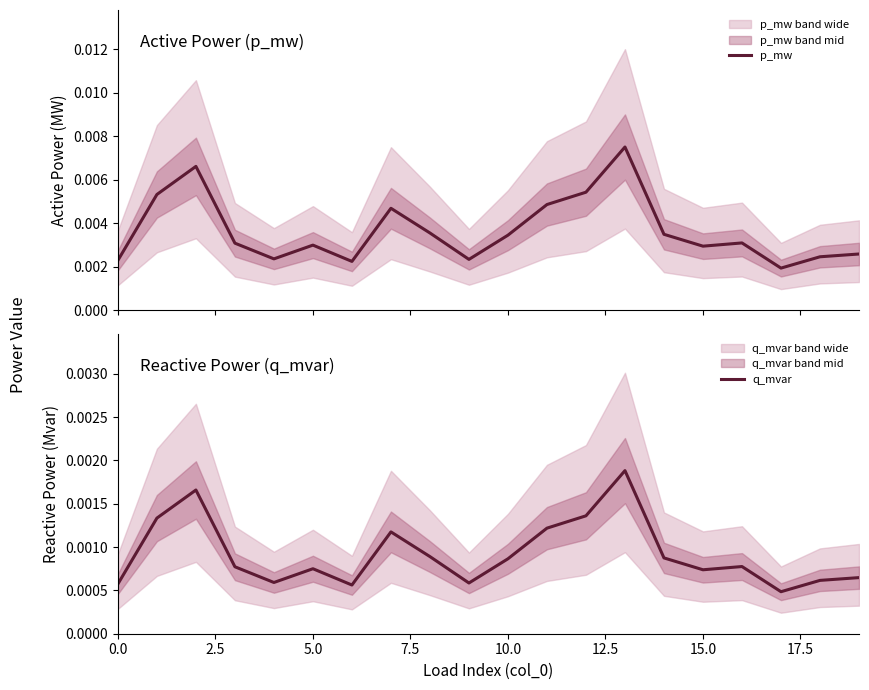

True or false: q_mvar and p_mw cross at least once.

False